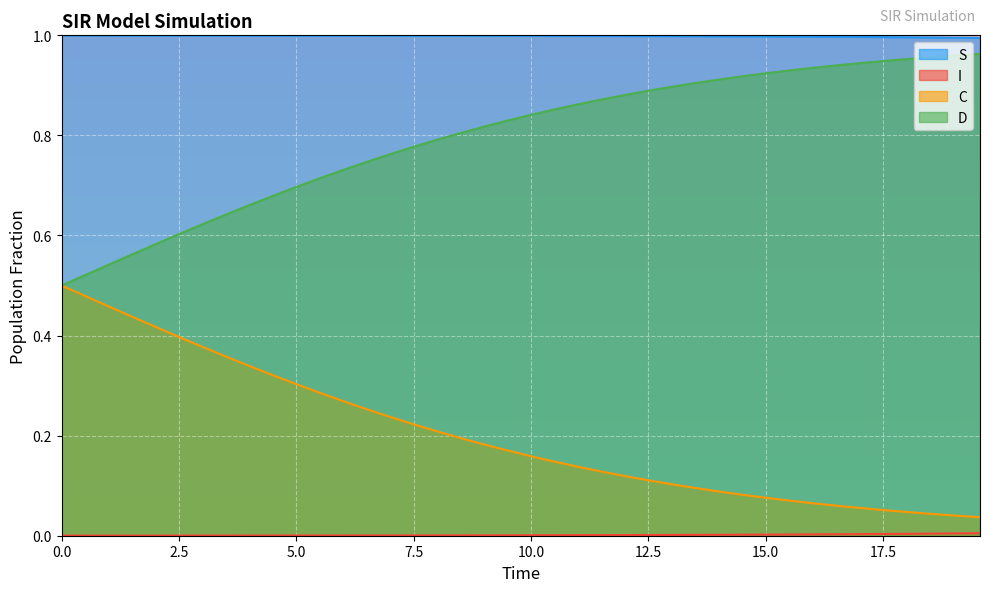

What is the label of the 27th point from the left?

13.043478260869565